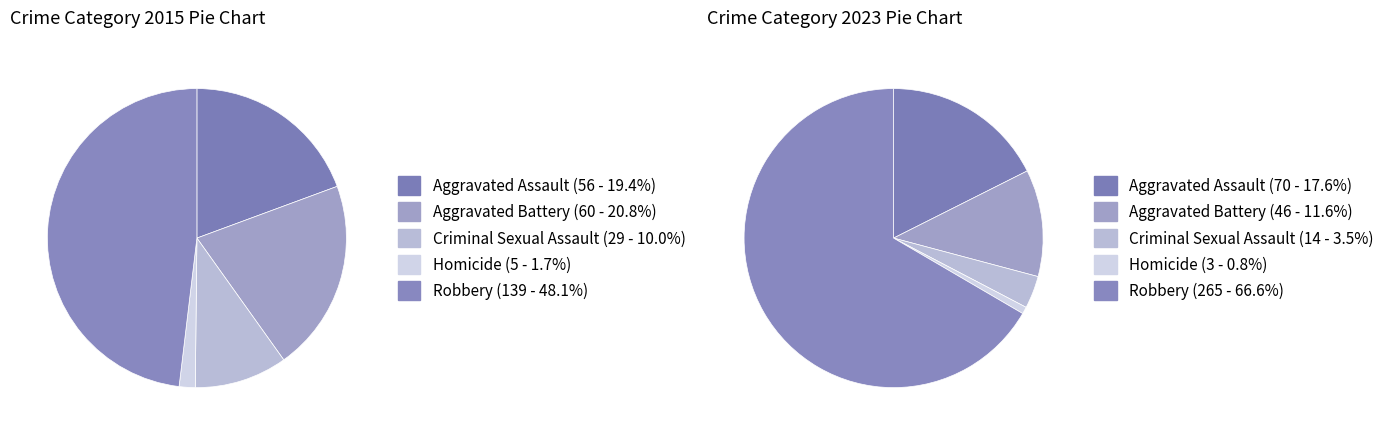

Does 4 account for over 50% of the chart?

No